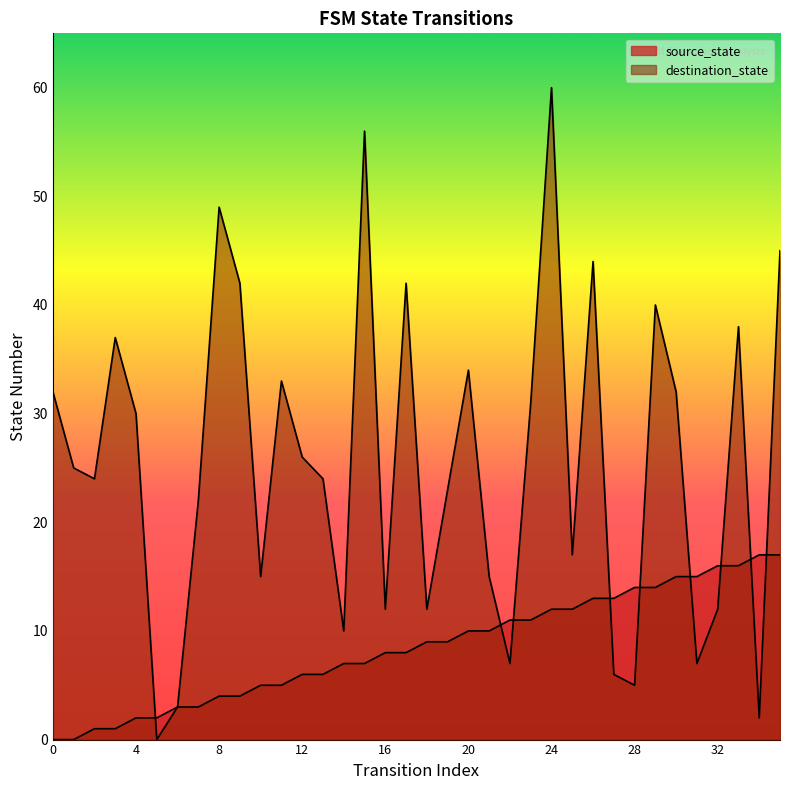

How many lines are shown in the chart?

2